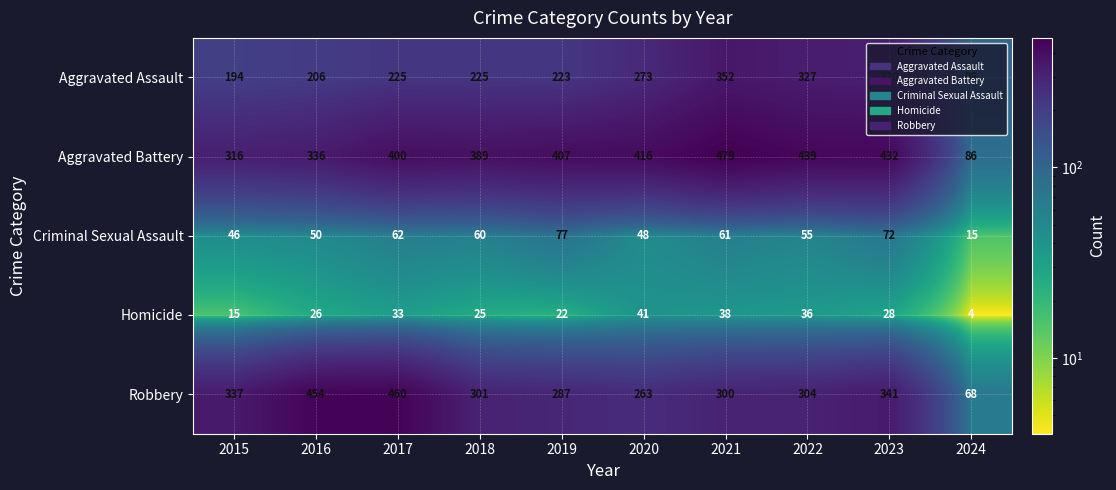

What is the sum of all Criminal Sexual Assault values?

546